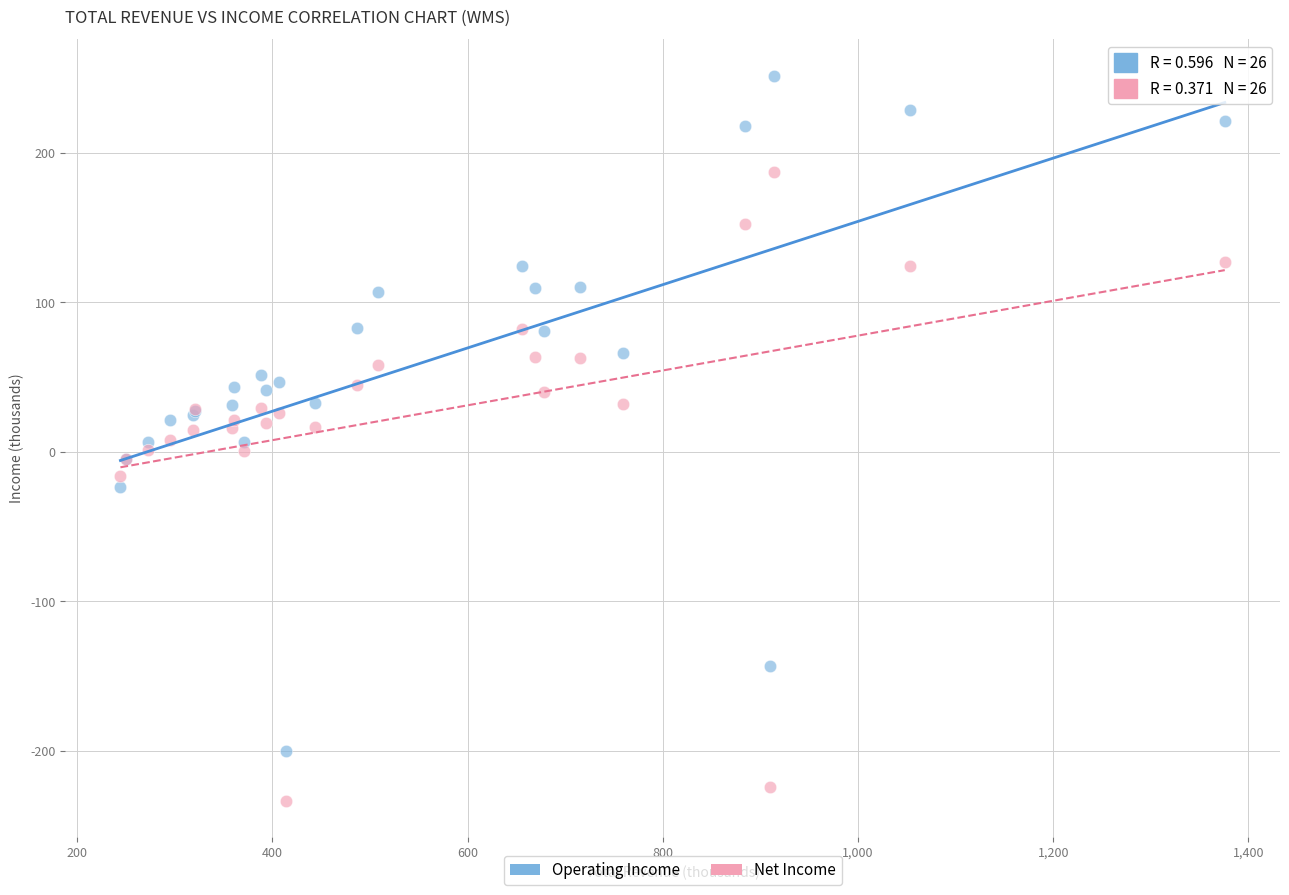

Which series contains the lowest Y value?

Net Income